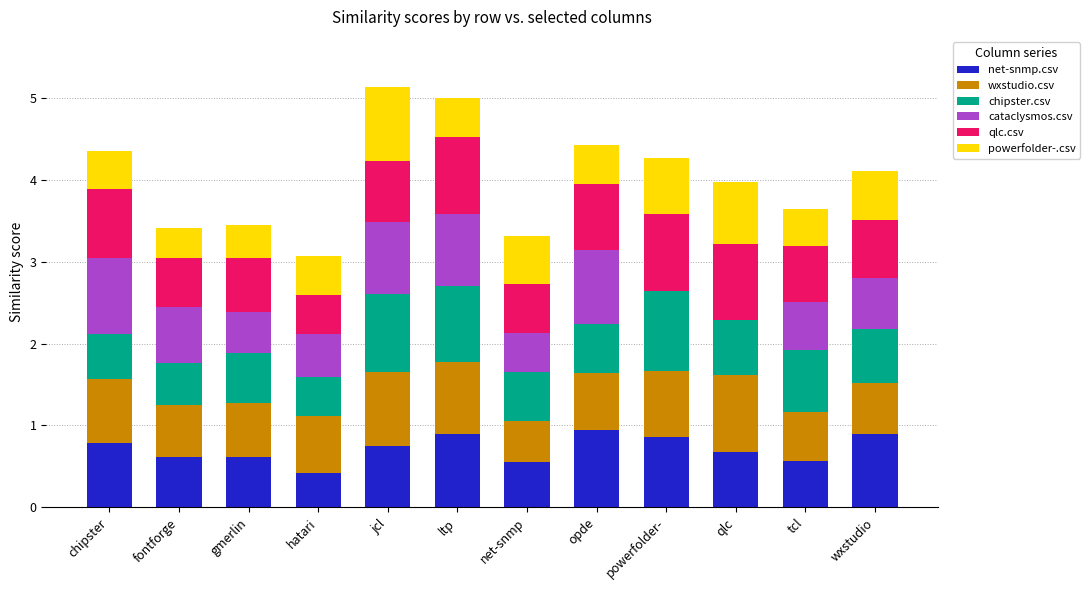

What is the total value across all series at opde?

4.4